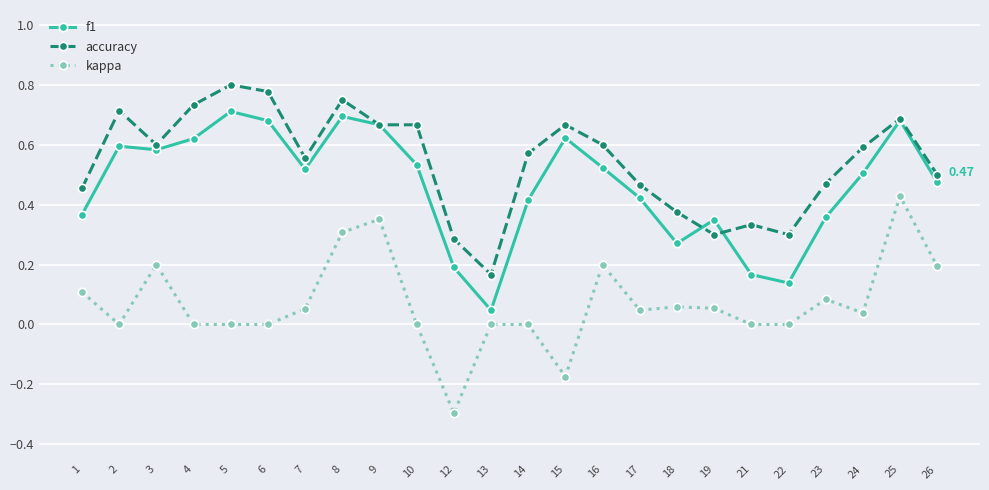

Rank the series by their average value, from lowest to highest.

kappa, f1, accuracy